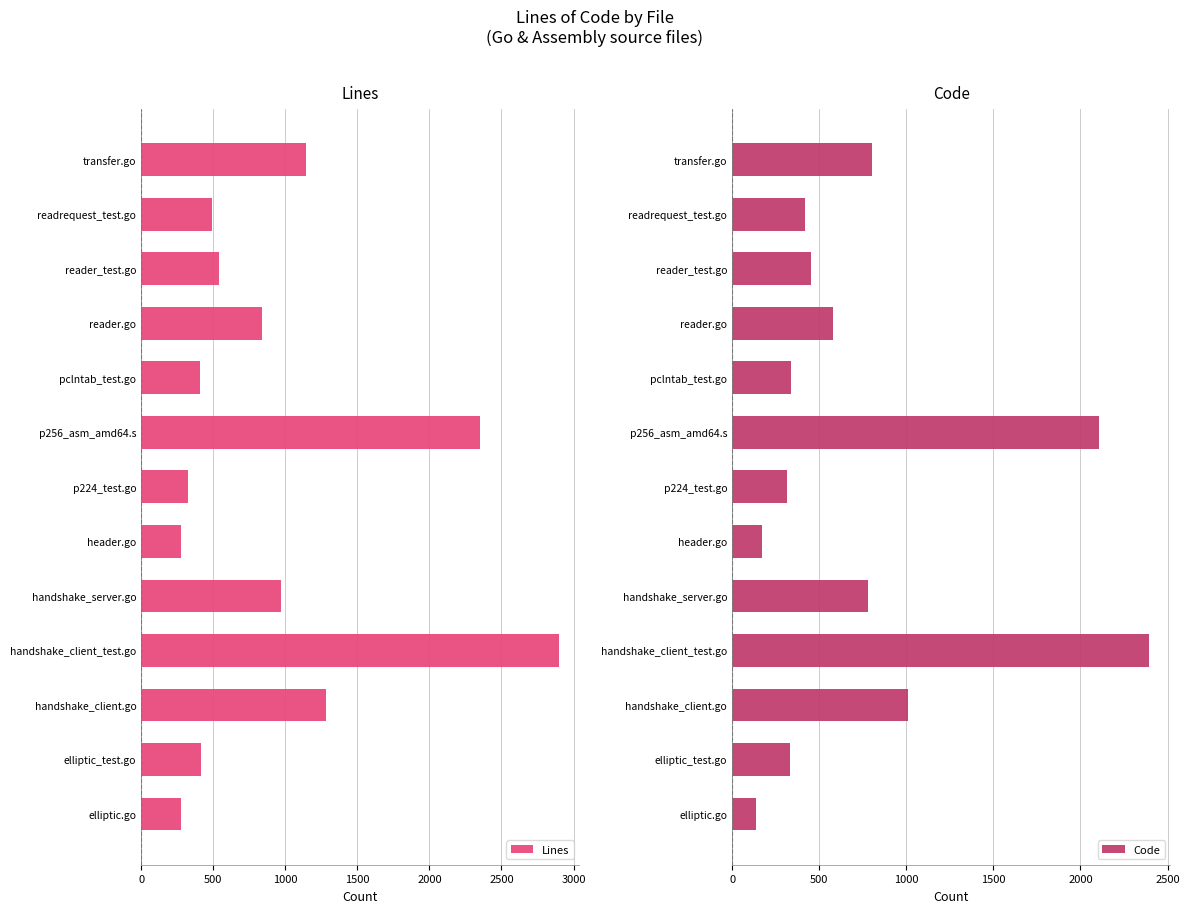

What is the difference between the maximum and minimum values in the Lines series?

2622